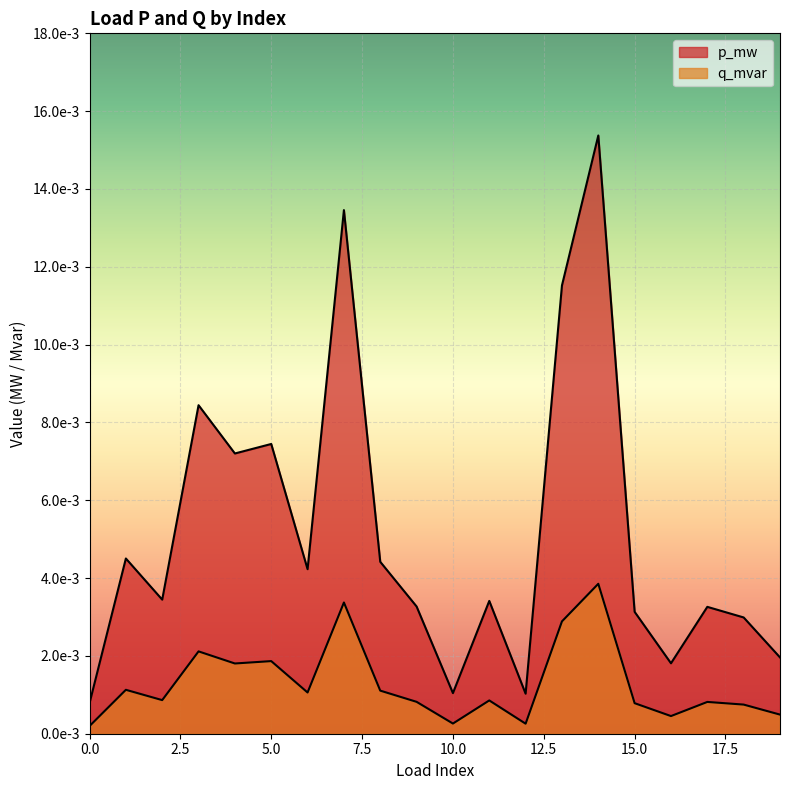

True or false: q_mvar and p_mw intersect in this chart.

False